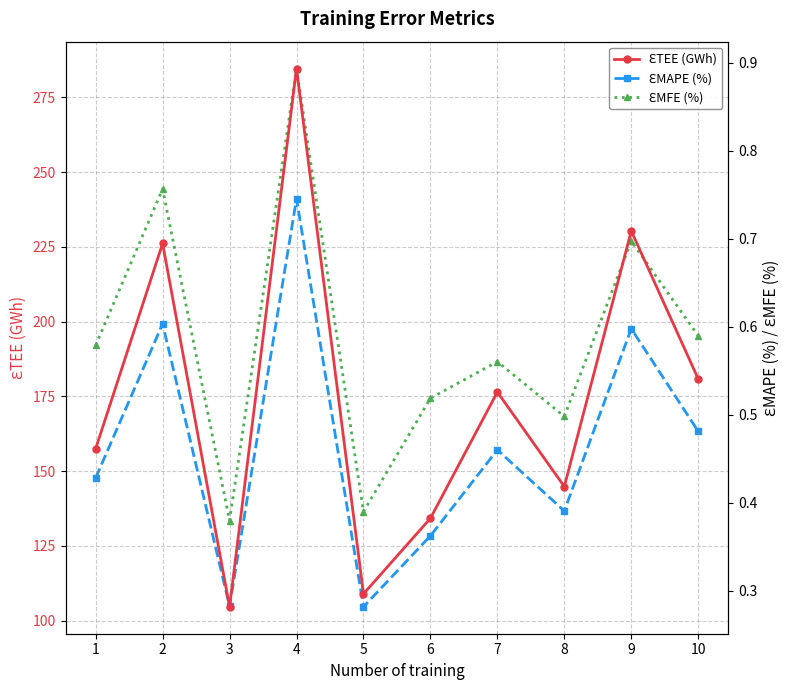

Where is ƐMAPE (%) nearest to the value 0?

5